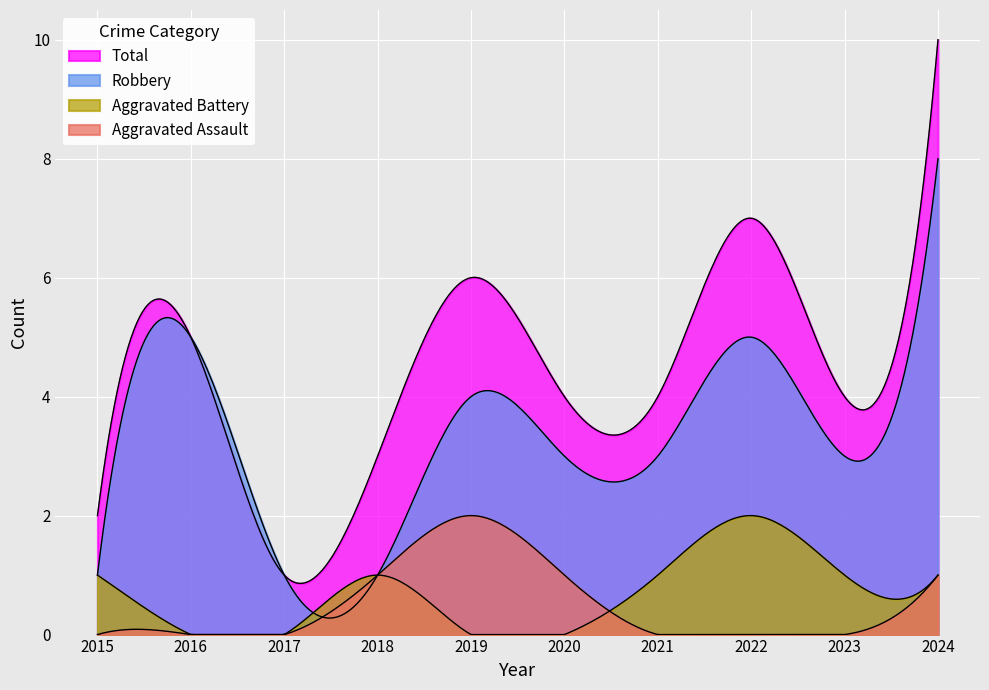

At which label is Aggravated Assault closest to 1?

2018